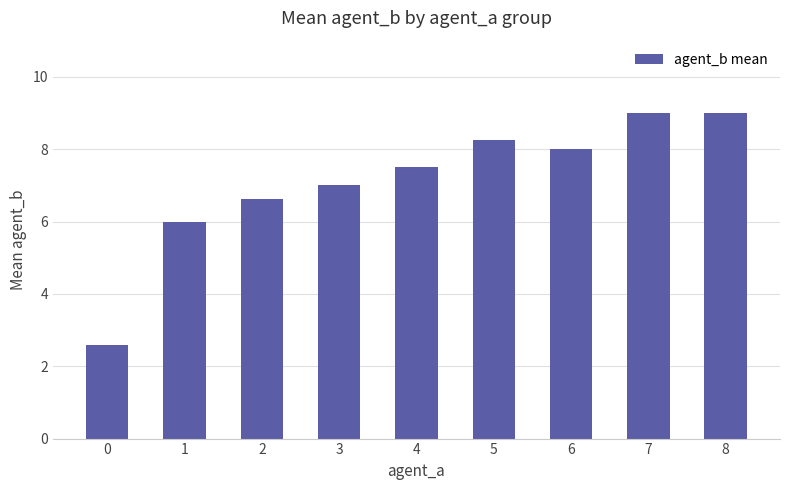

What is the approximate value at 6?

8.0